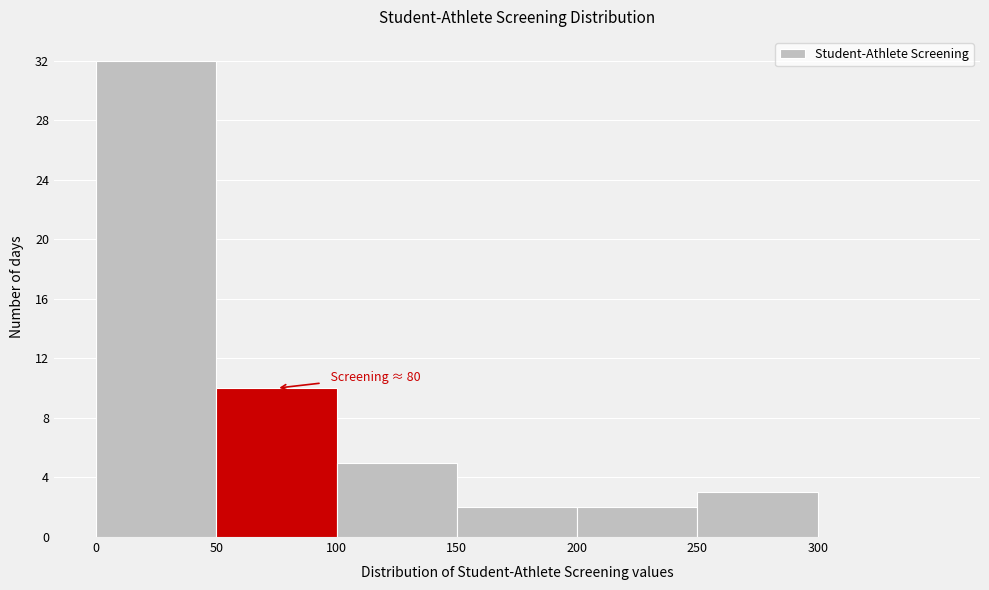

Which range on the x-axis has the tallest bar?

0 to 50